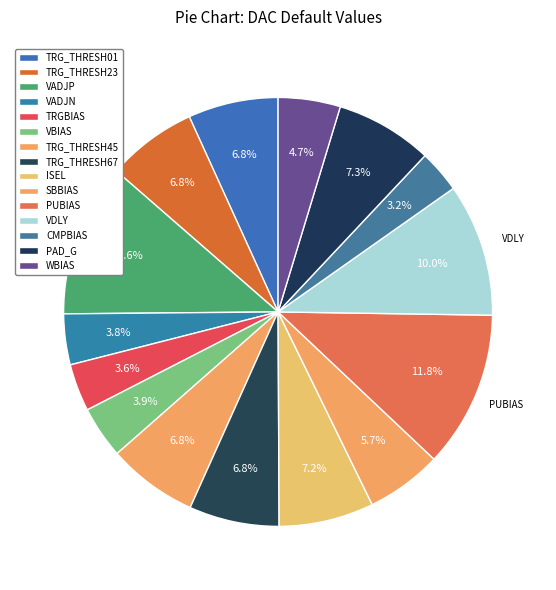

How many slices are in this pie chart?

15